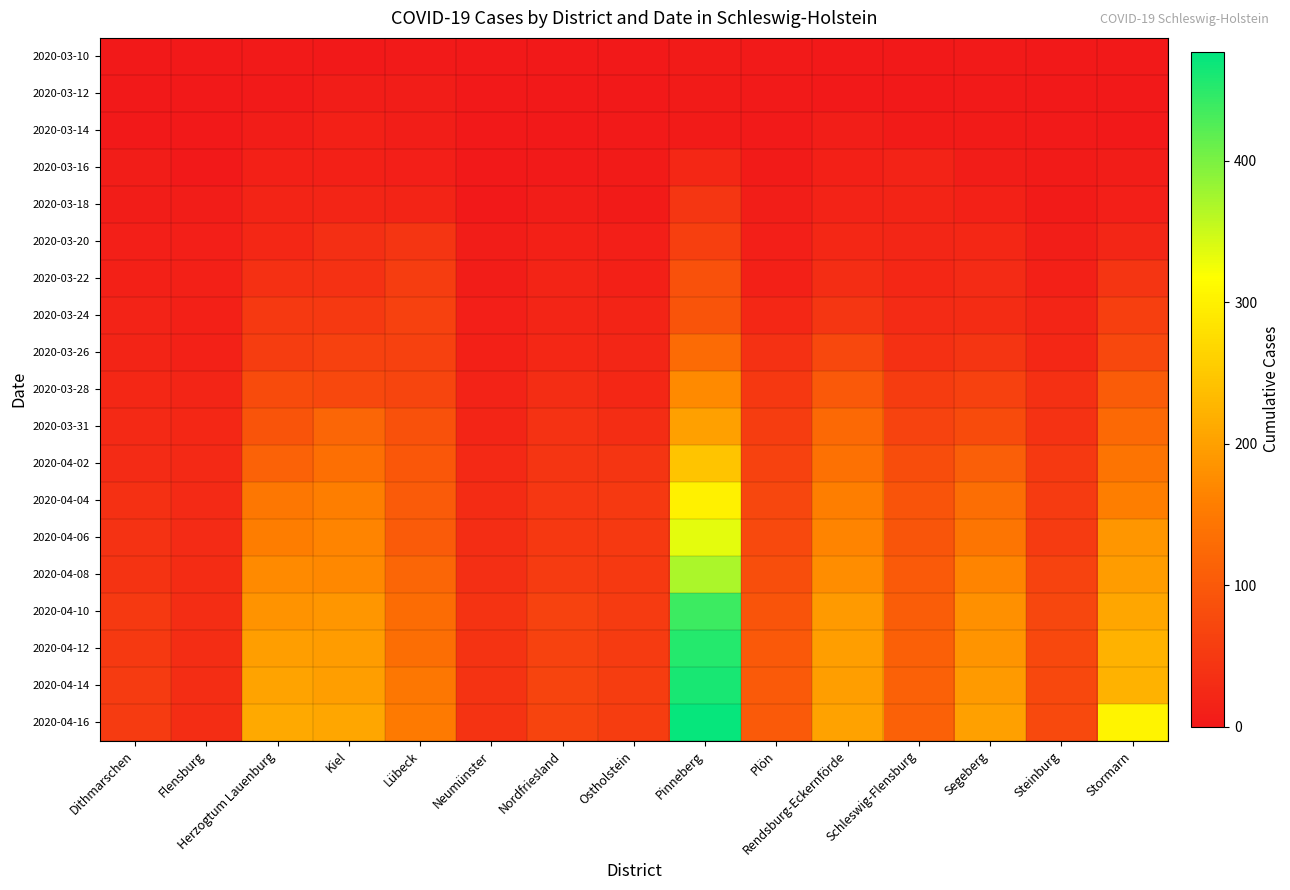

How many data points does each series have?

15